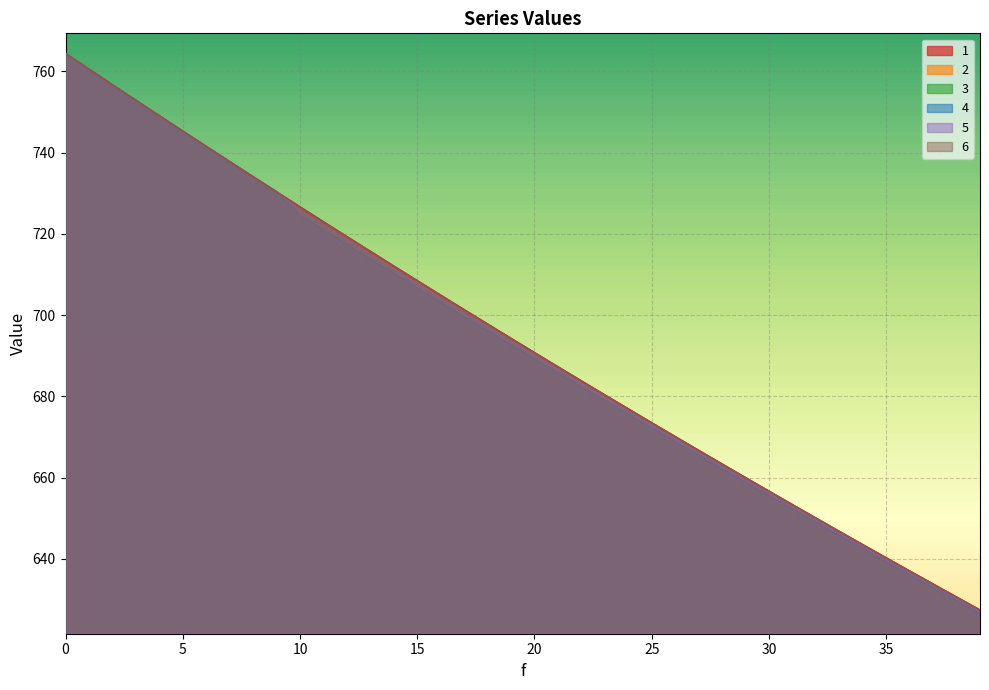

What is the smallest value displayed?

626.6